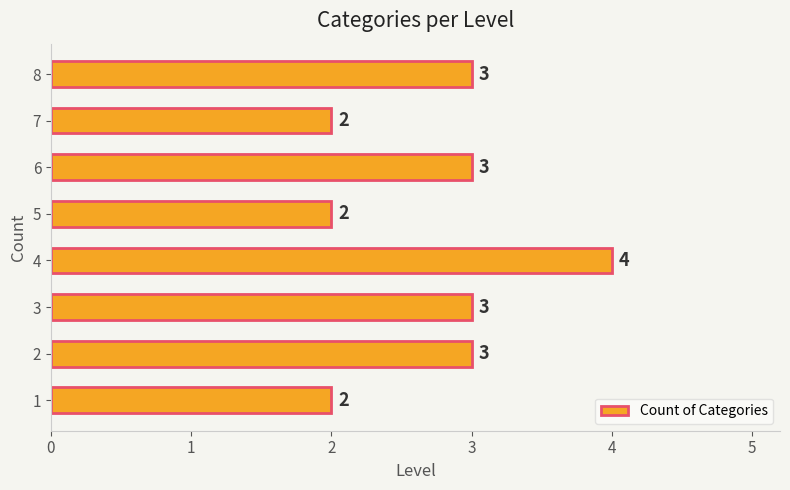

Count the number of categories in the chart.

8